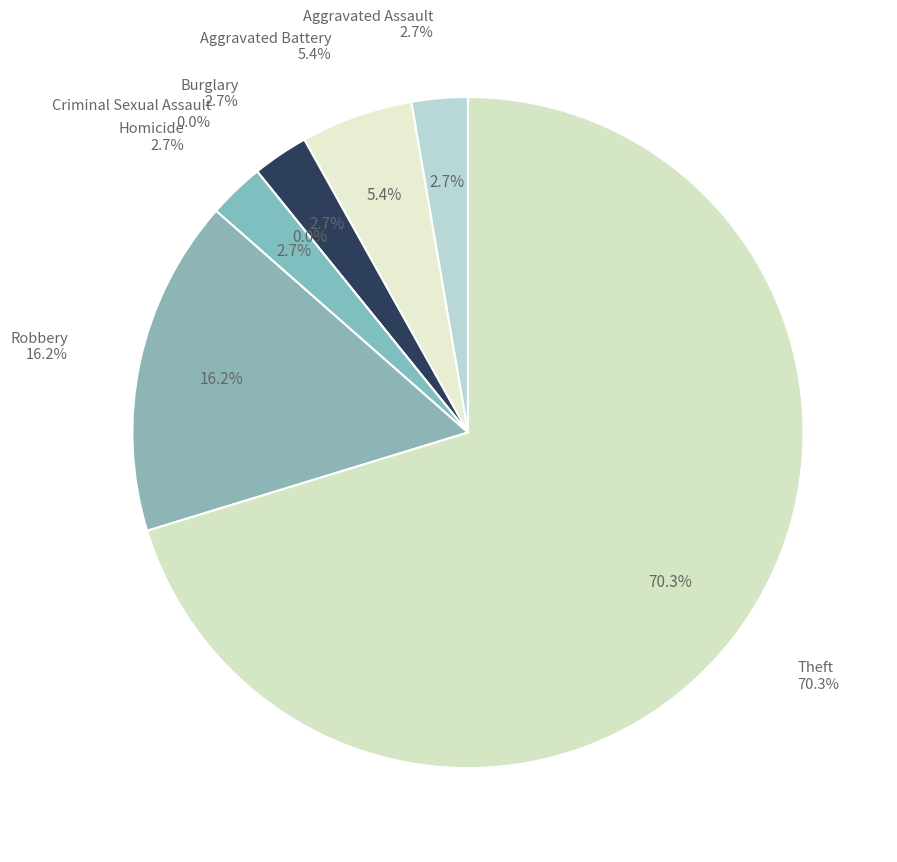

Which slice is the smallest?

Criminal Sexual Assault